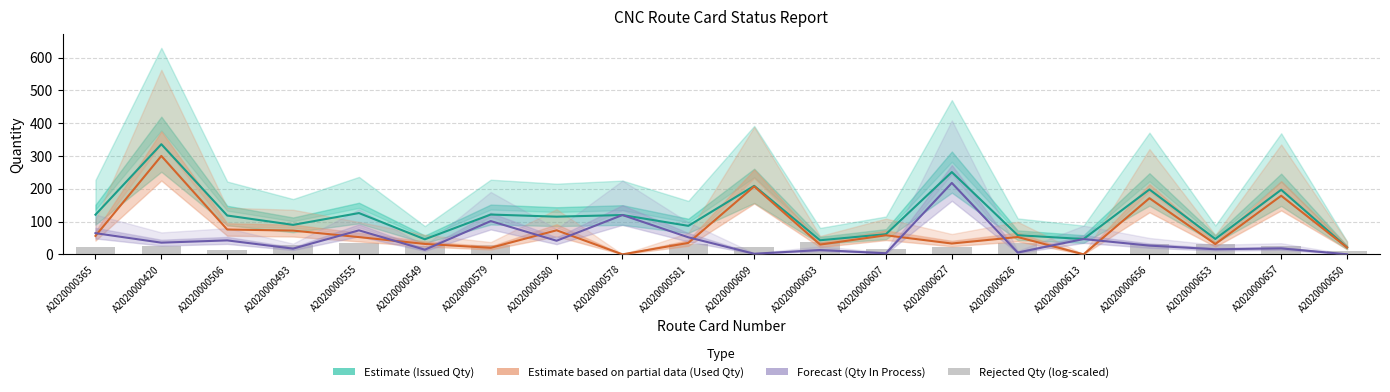

At A2020000581, list the series in order from largest to smallest.

Estimate (Issued Qty), Forecast (Qty In Process), Estimate based on partial data (Used Qty), Rejected Qty (scaled)